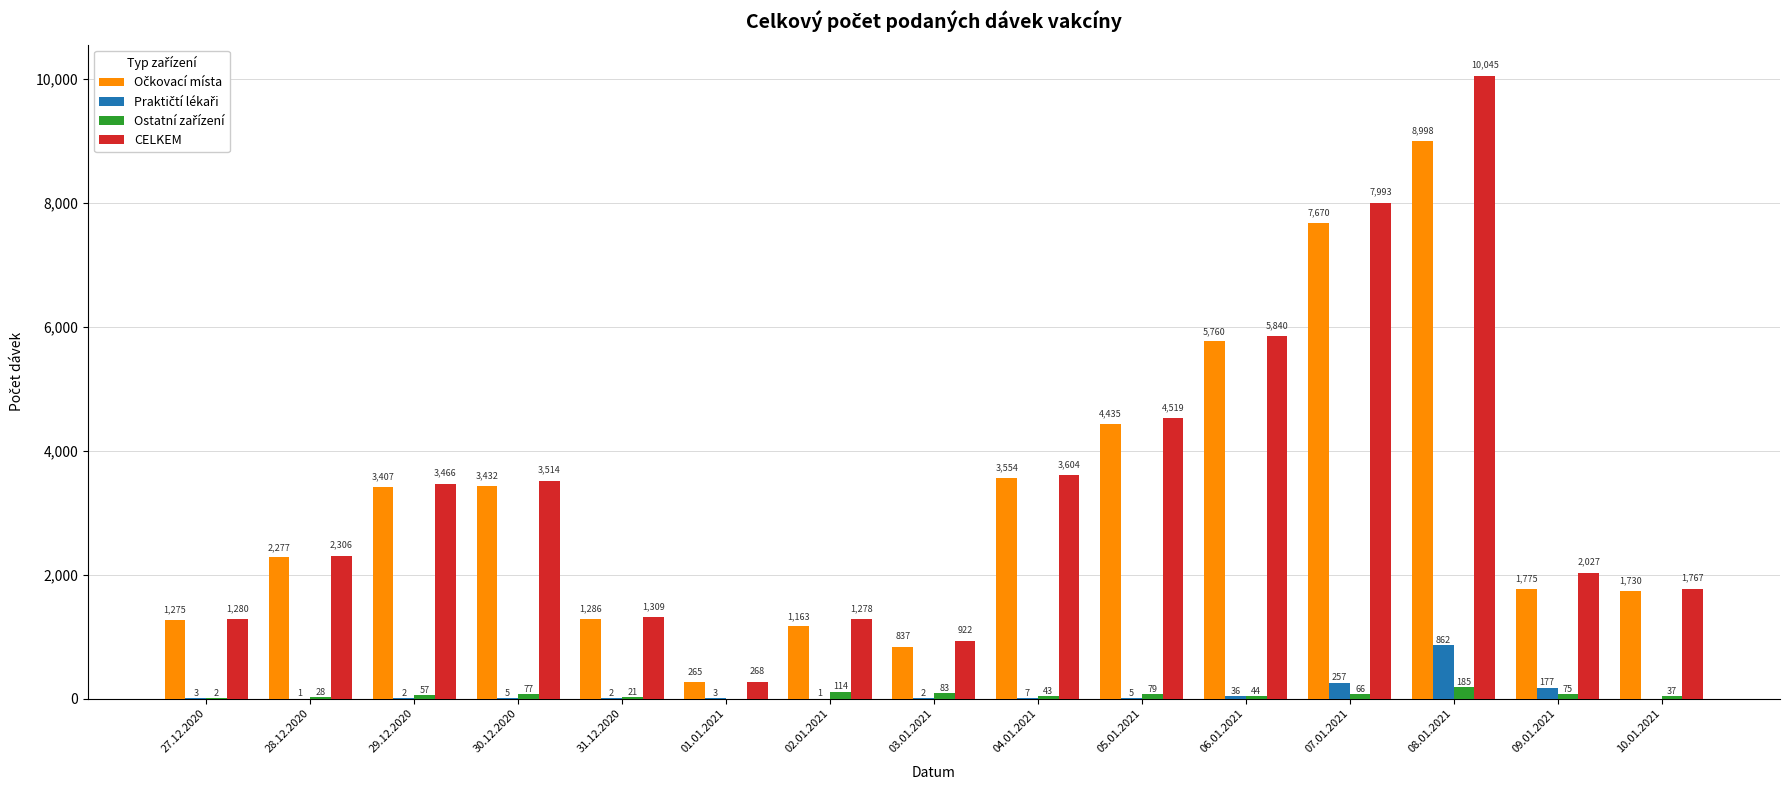

What is the maximum value shown in the chart?

10045